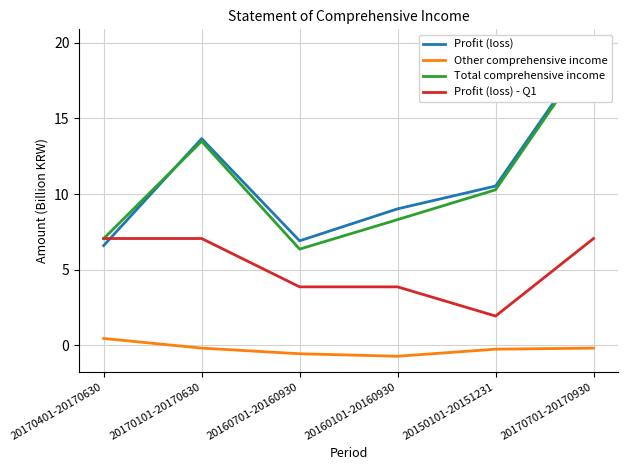

What is the sum of the Profit (loss) values at 20170101-20170630 and 20170701-20170930?

33.5